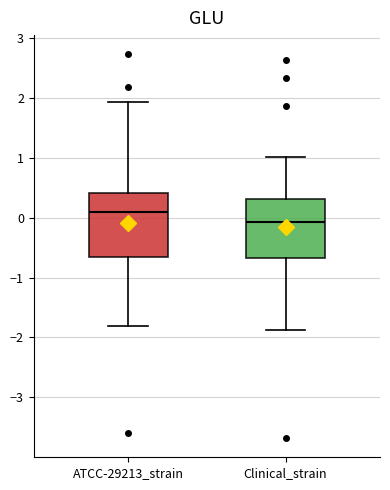

Reading left to right, transcribe this box plot: for each box, give where its median line is, the range the box spans, and where its two whiskers end, as read against the y-axis. The values are not printed on the chart, so give them approximately, as read against the axis.

ATCC-29213_strain: median 0.1, box -0.7 to 0.4, whiskers -1.8 to 1.9
Clinical_strain: median -0.1, box -0.7 to 0.3, whiskers -1.9 to 1.0